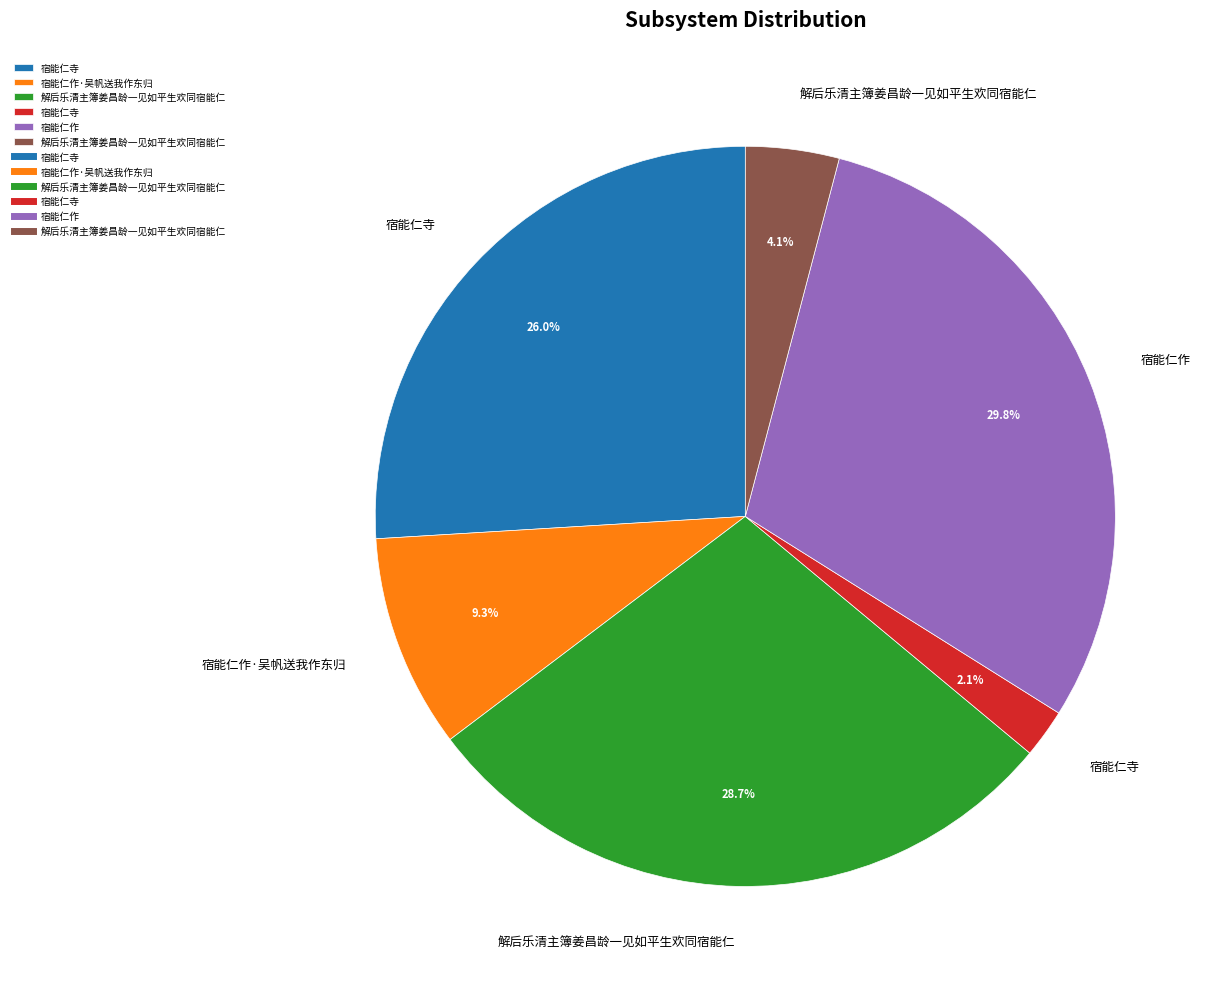

Does any single category account for the majority?

No